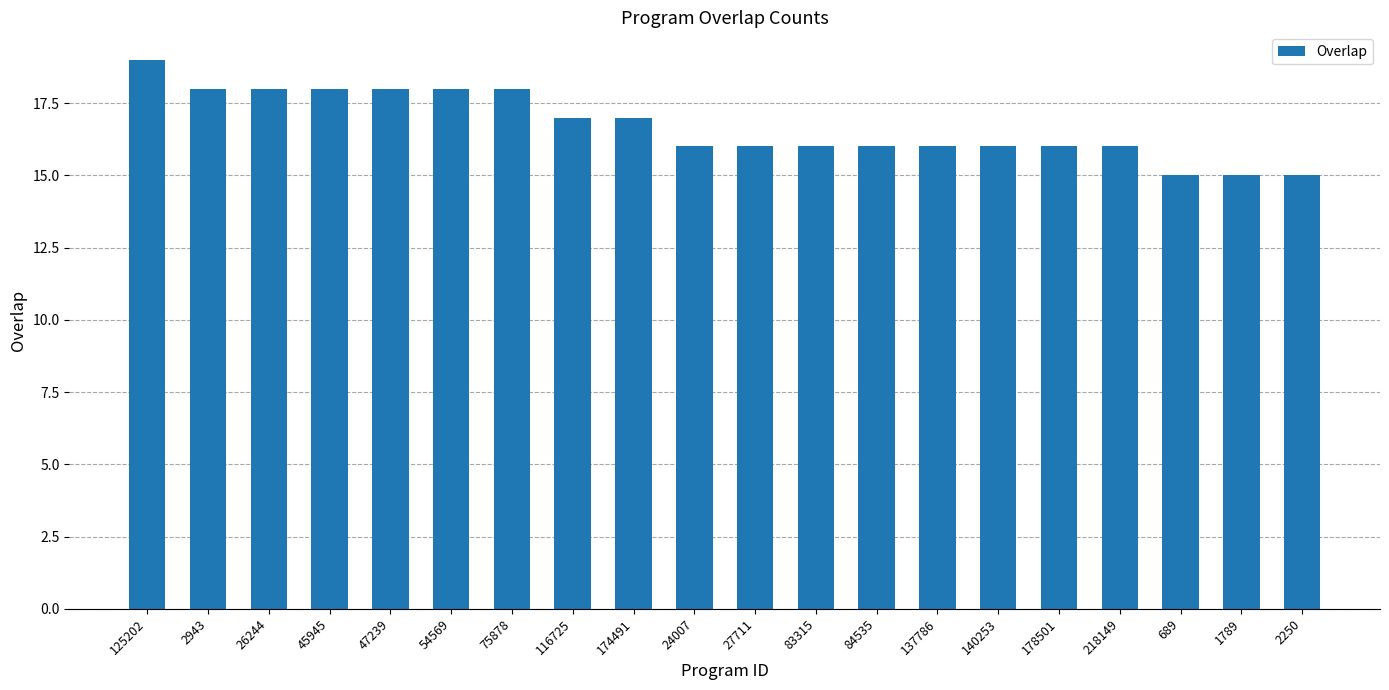

Is it true that the value at 174491 is 17?

True